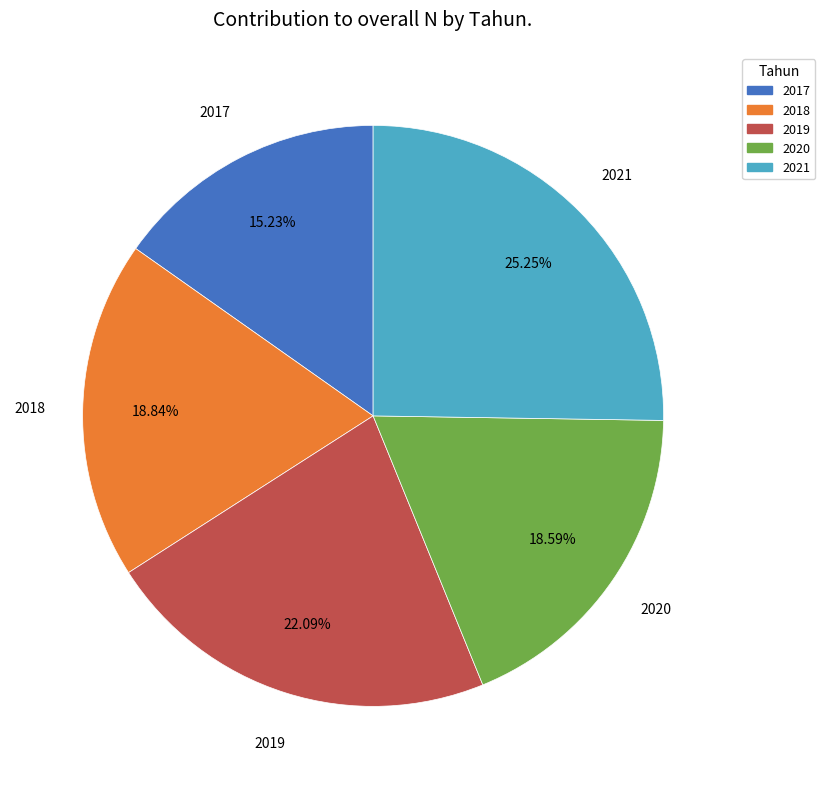

To the nearest percent, what portion does 2021 represent?

25%